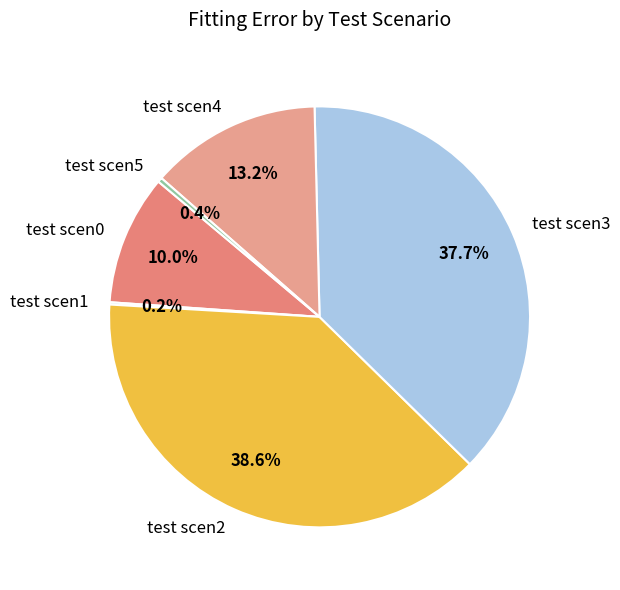

Which slice is the largest?

test scen2